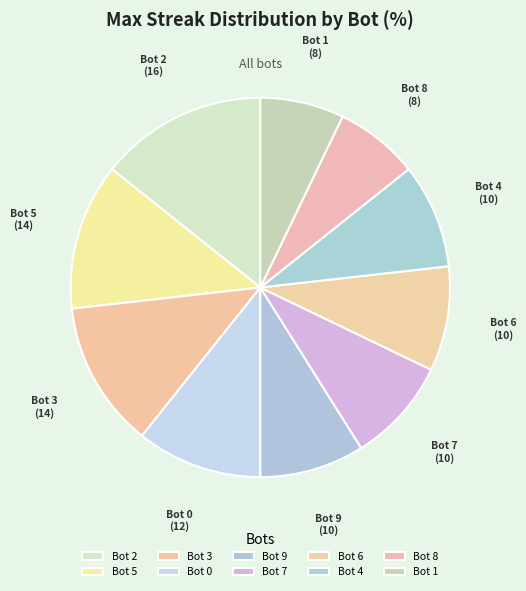

The Bot 2 slice represents 14% of the pie. True or false?

True